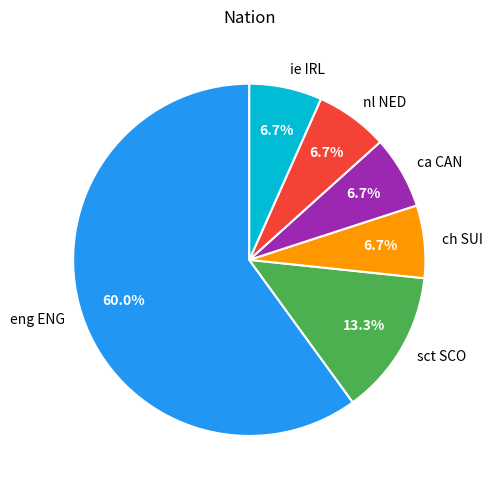

What is the largest slice in the pie chart?

eng ENG